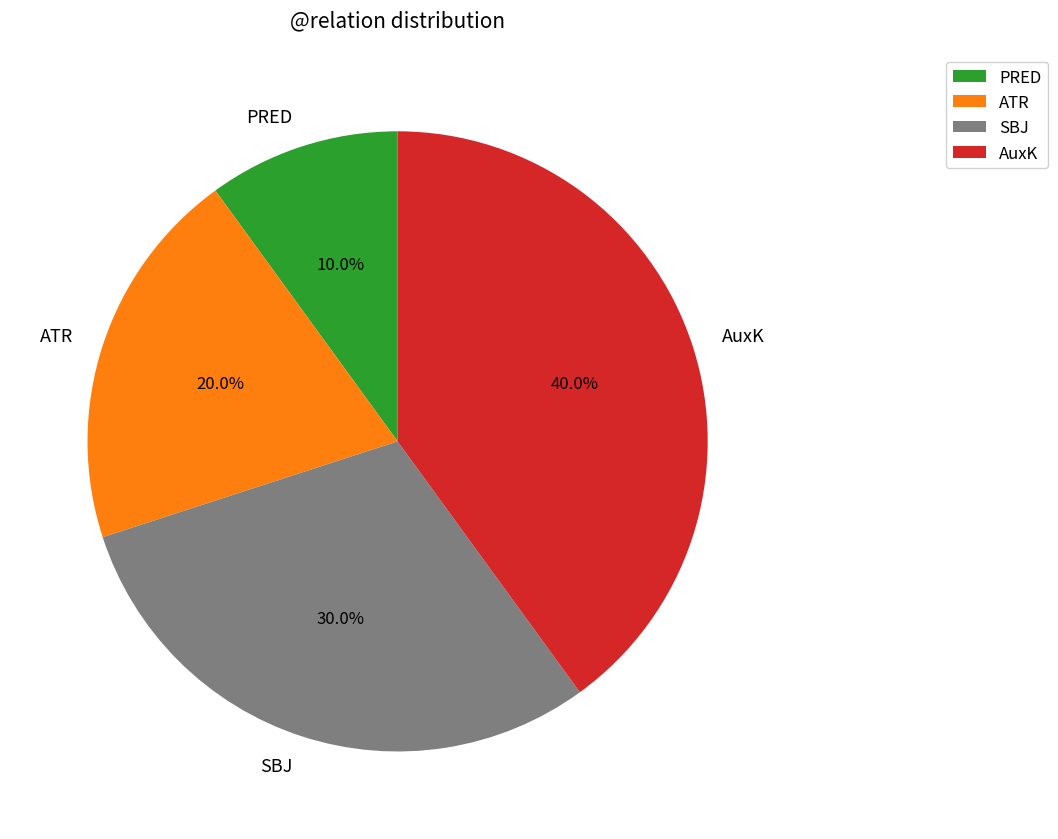

How many segments does this pie chart have?

4